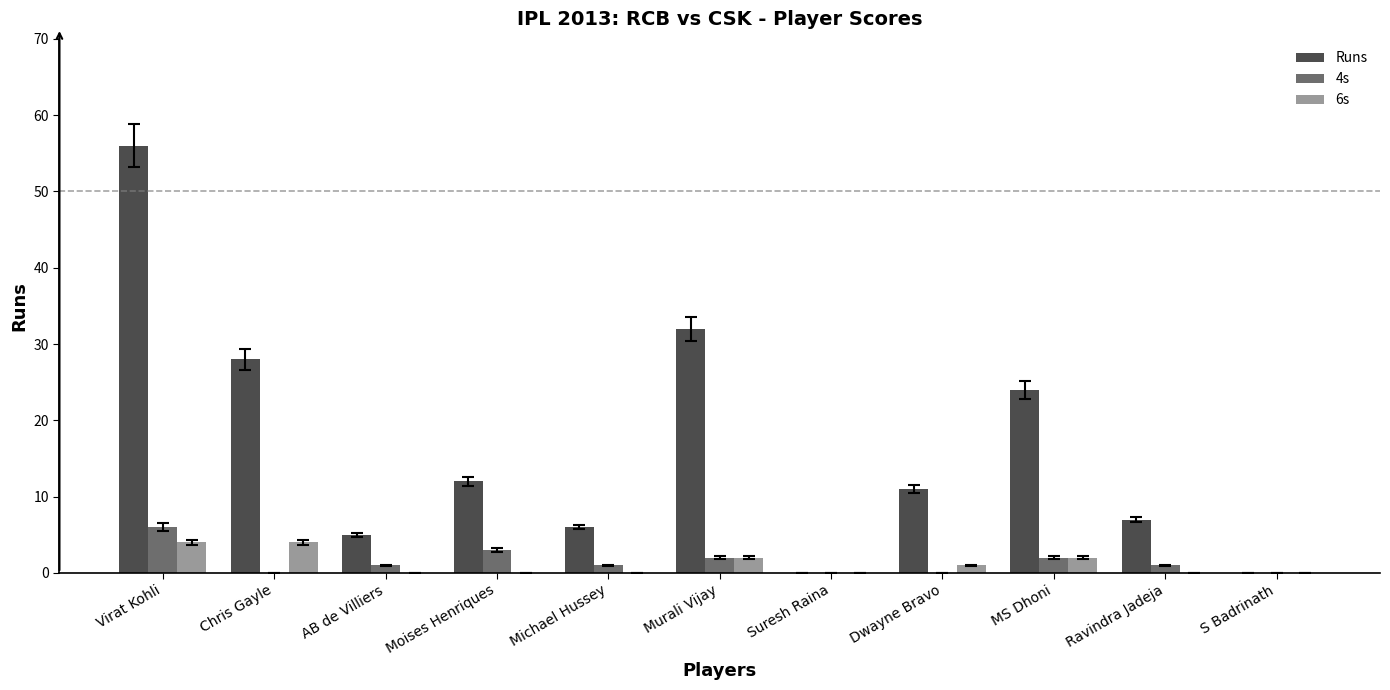

At which category is the sum across all series the highest?

Virat Kohli